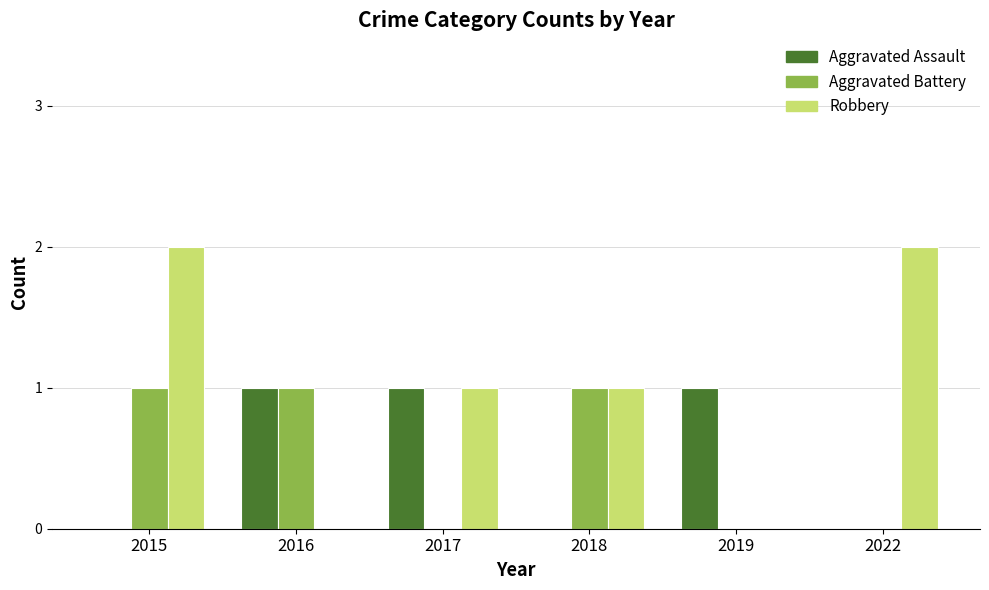

How many data points does each series have?

6